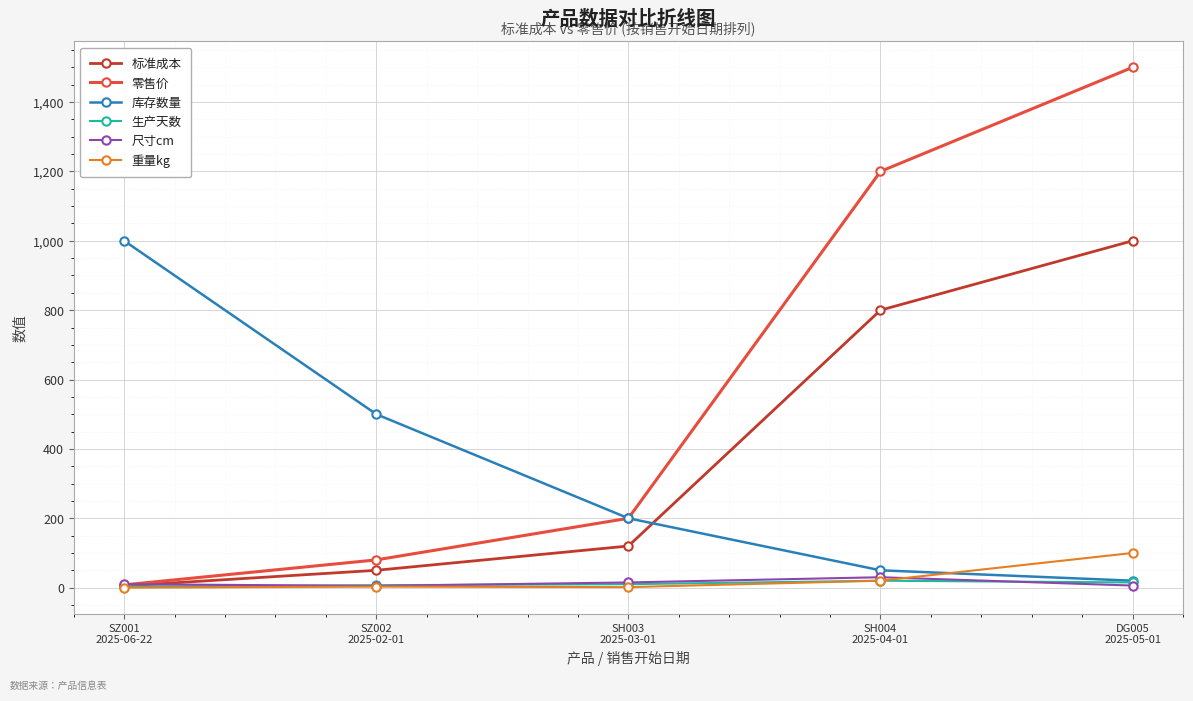

After their last crossing, which series has the higher values: 标准成本 or 库存数量?

标准成本